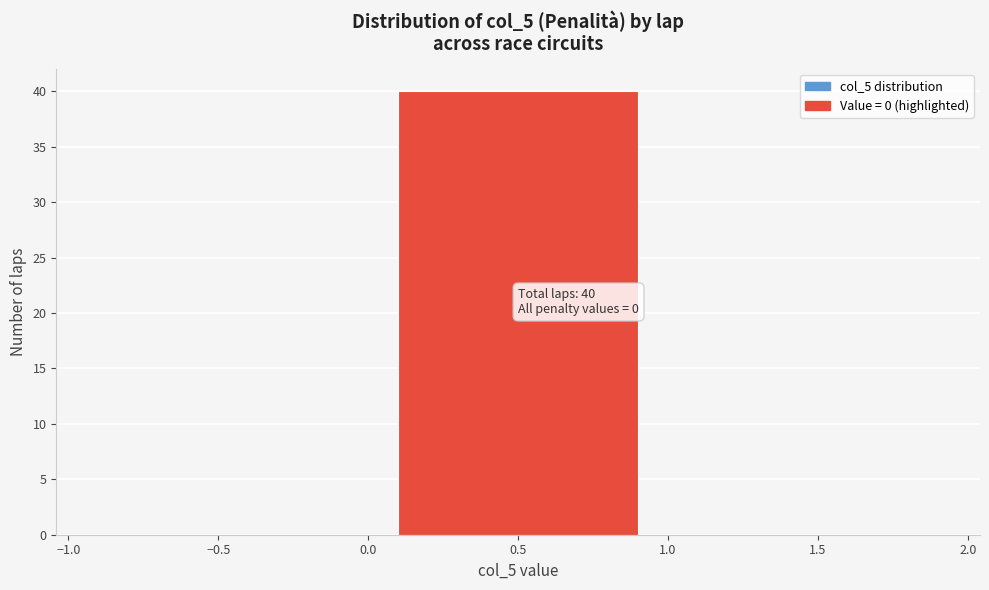

Over which range of the x-axis is the bar tallest?

0.0 to 1.0